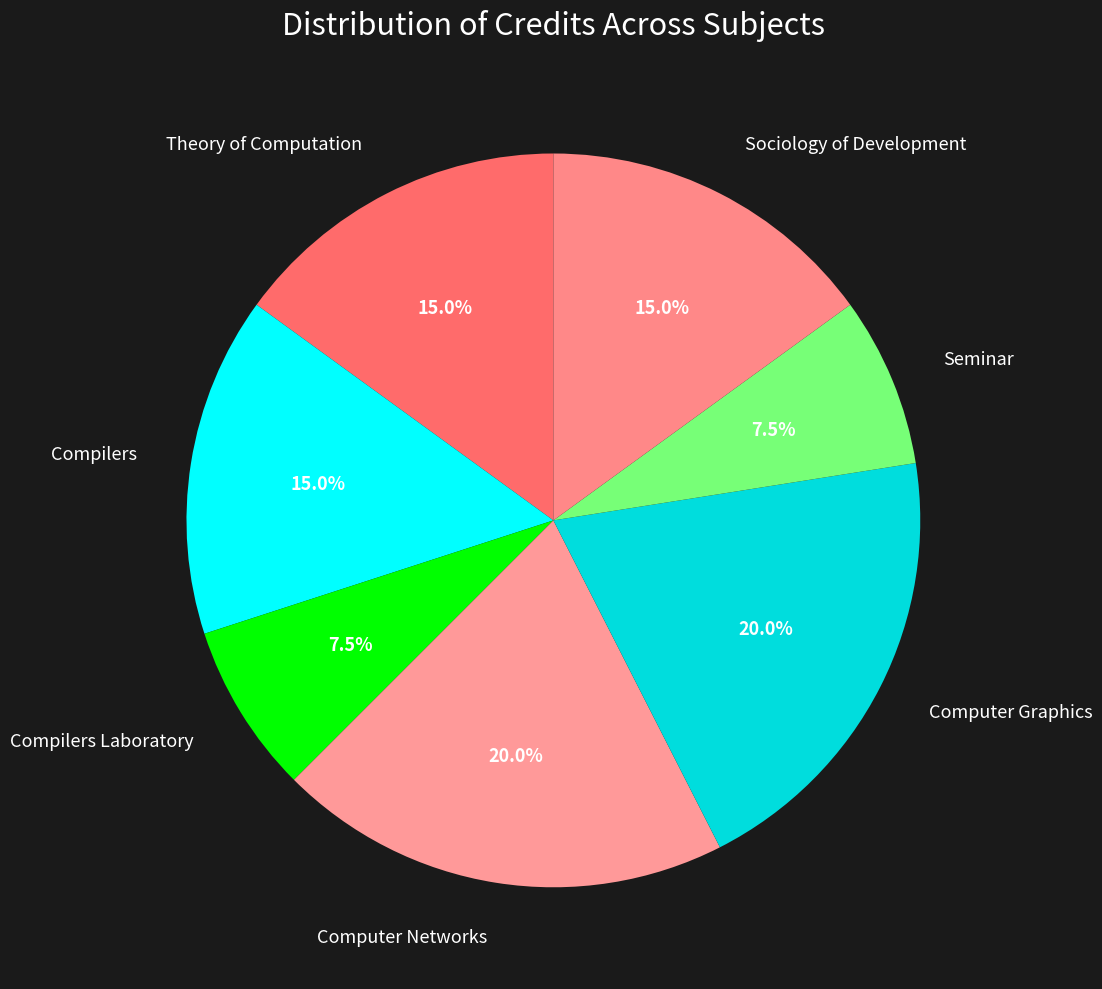

How many segments does this pie chart have?

7